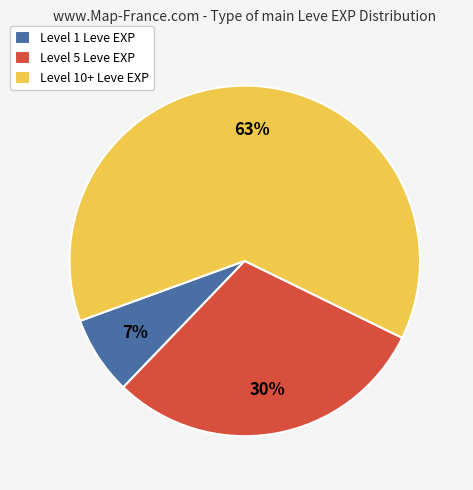

Is the sum of Level 1 Leve EXP and Level 5 Leve EXP greater than half?

No